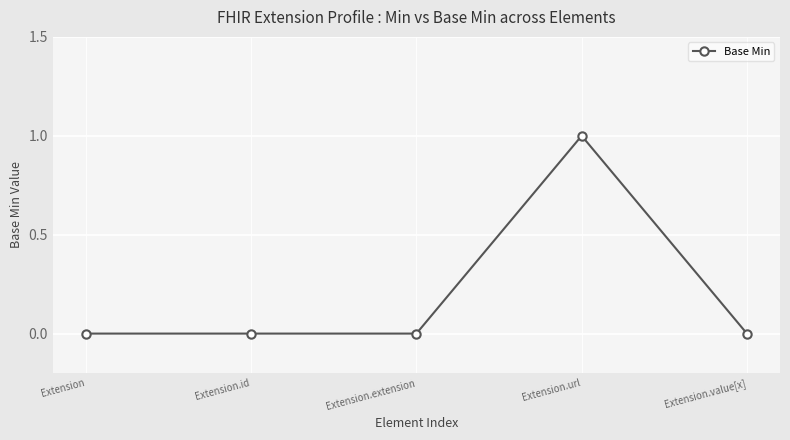

What is the label of the 5th point from the left?

Extension.value[x]